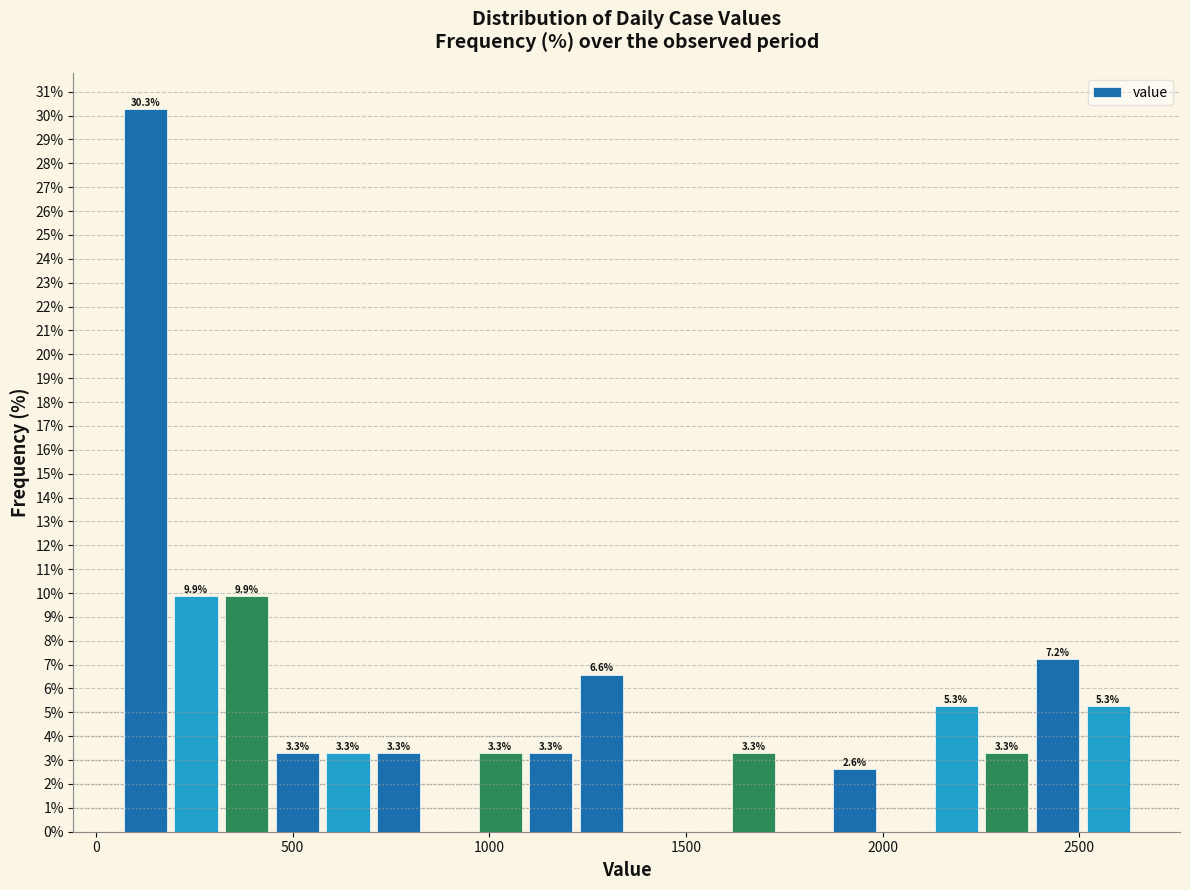

Read against the x-axis, roughly where is the centre of the tallest bar?

150